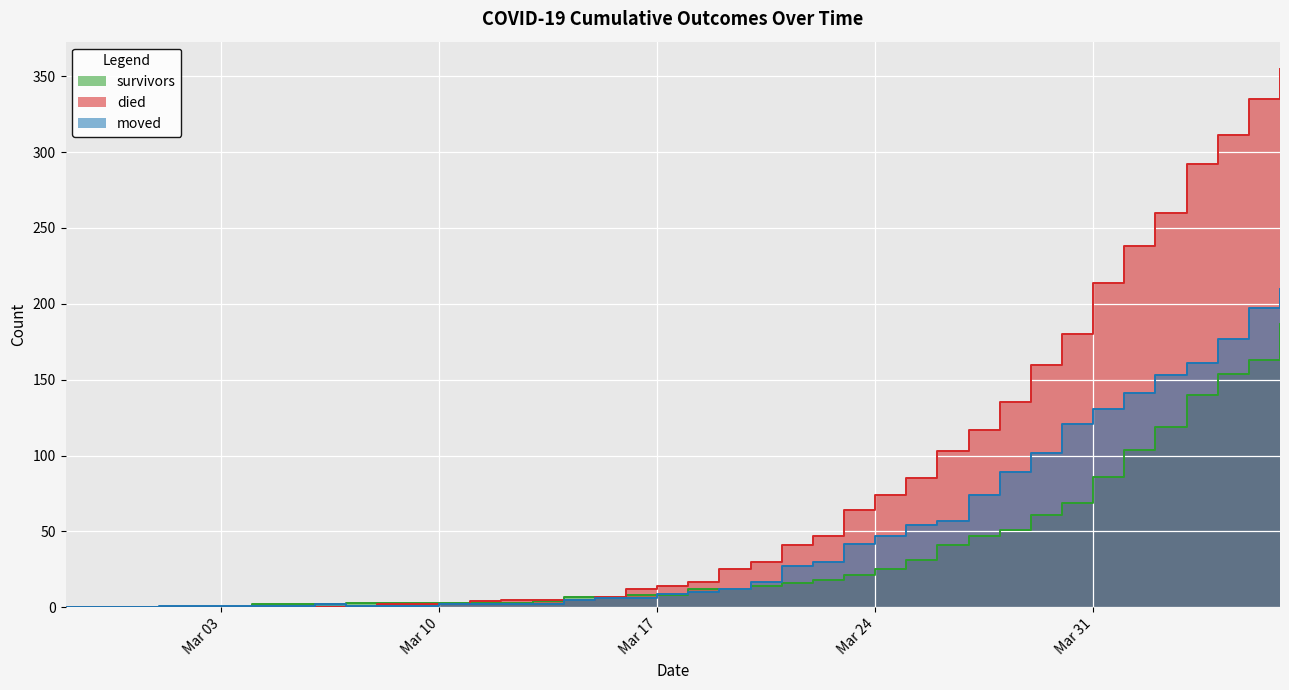

What is the maximum value for moved?

210